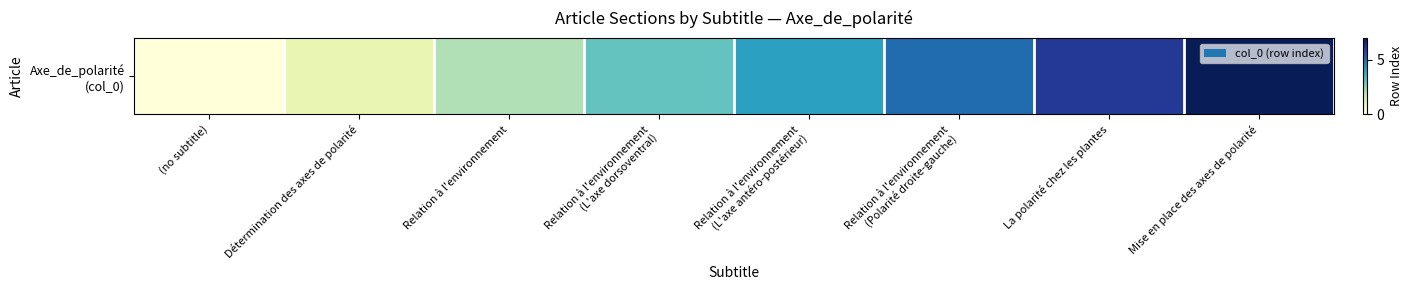

What is the ratio of the value at Relation à l'environnement to the value at Mise en place des axes de polarité?

0.3